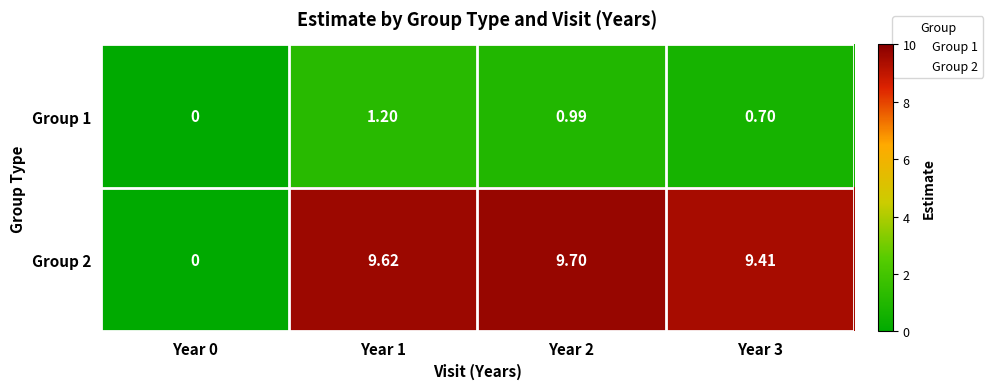

Is the value of Group 2 at Year 2 greater than the value of Group 1 at Year 3?

Yes